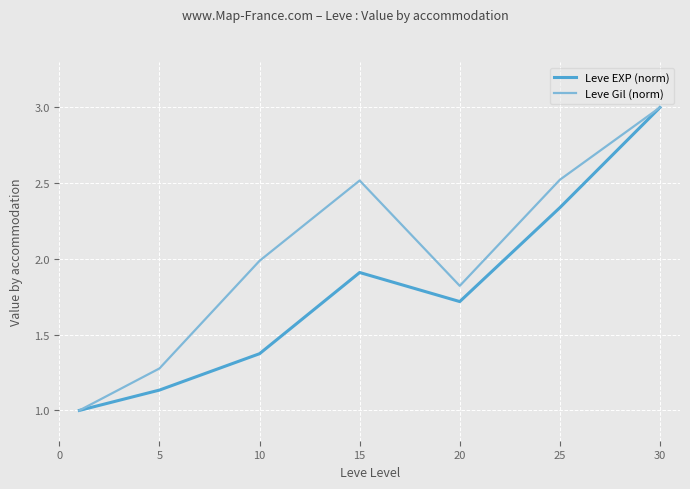

List the series in order of their overall mean, lowest first.

Leve EXP (norm), Leve Gil (norm)